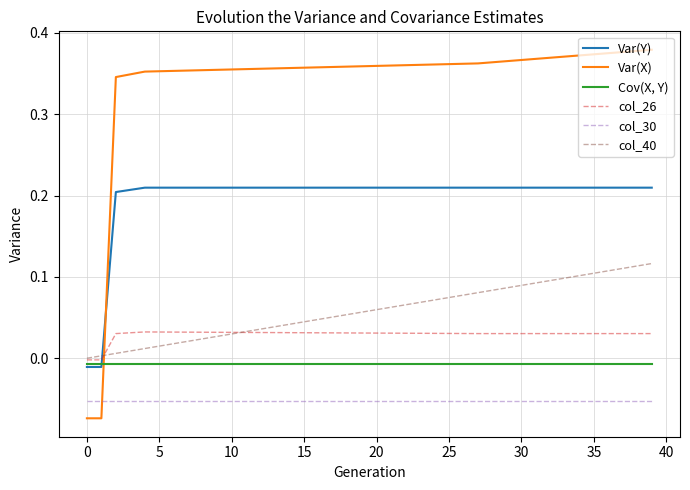

How many intersections are there between col_26 and Var(X)?

1